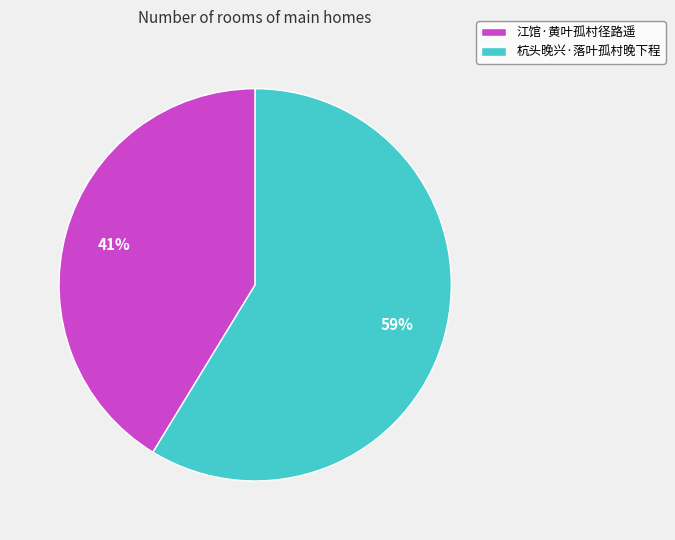

To the nearest percent, what is the average slice percentage?

50%